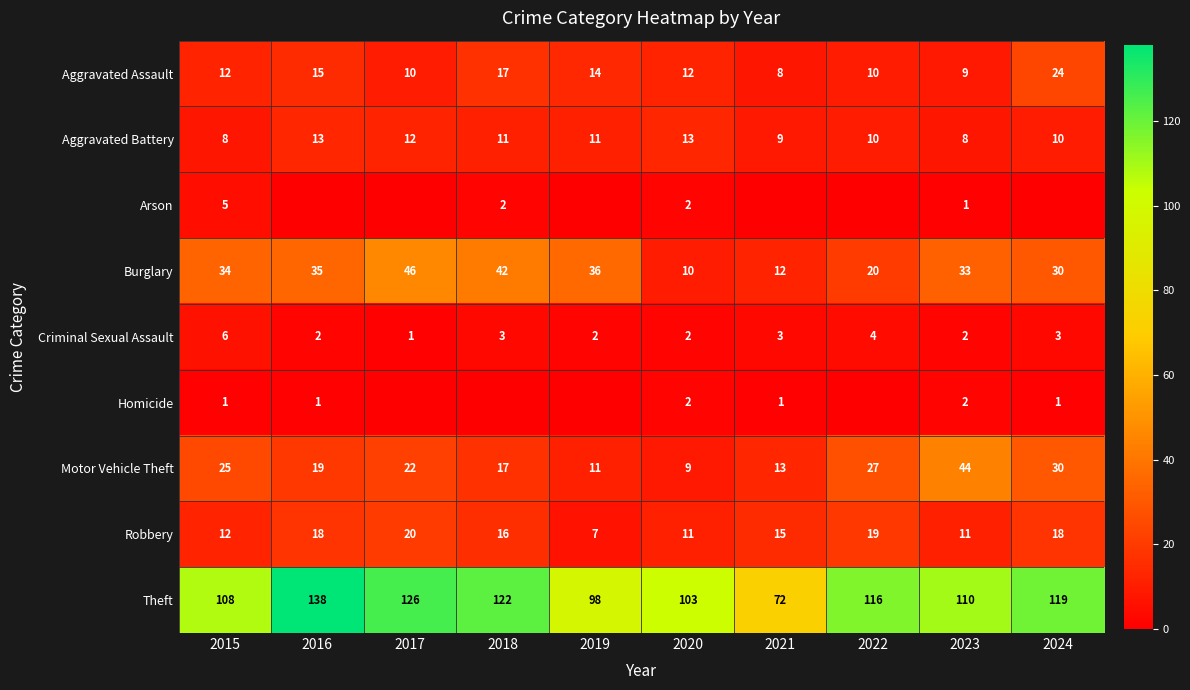

How many distinct data groups are displayed?

9